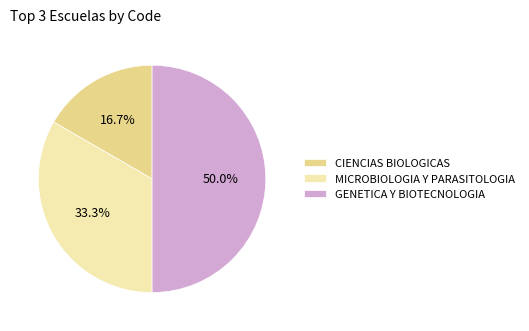

Does CIENCIAS BIOLOGICAS represent more than half of the total?

No